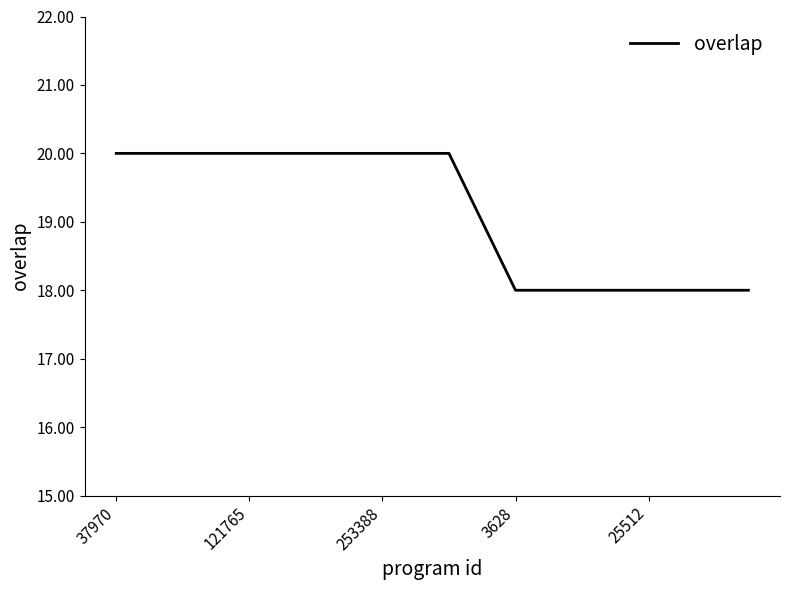

Does the chart have visible grid lines?

No